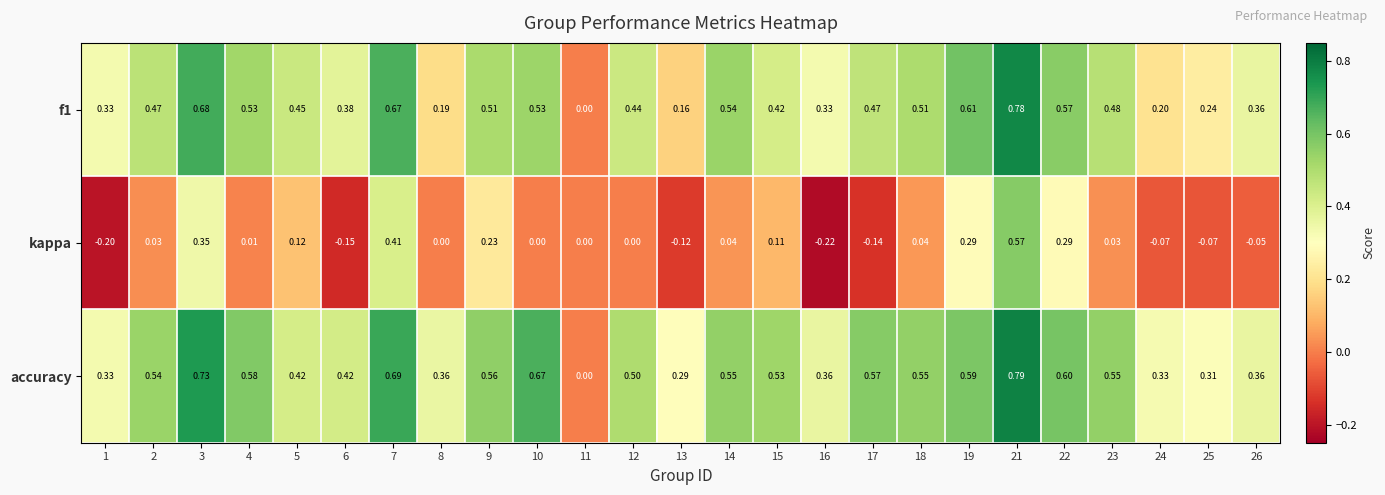

Which series has the largest total across all categories?

accuracy